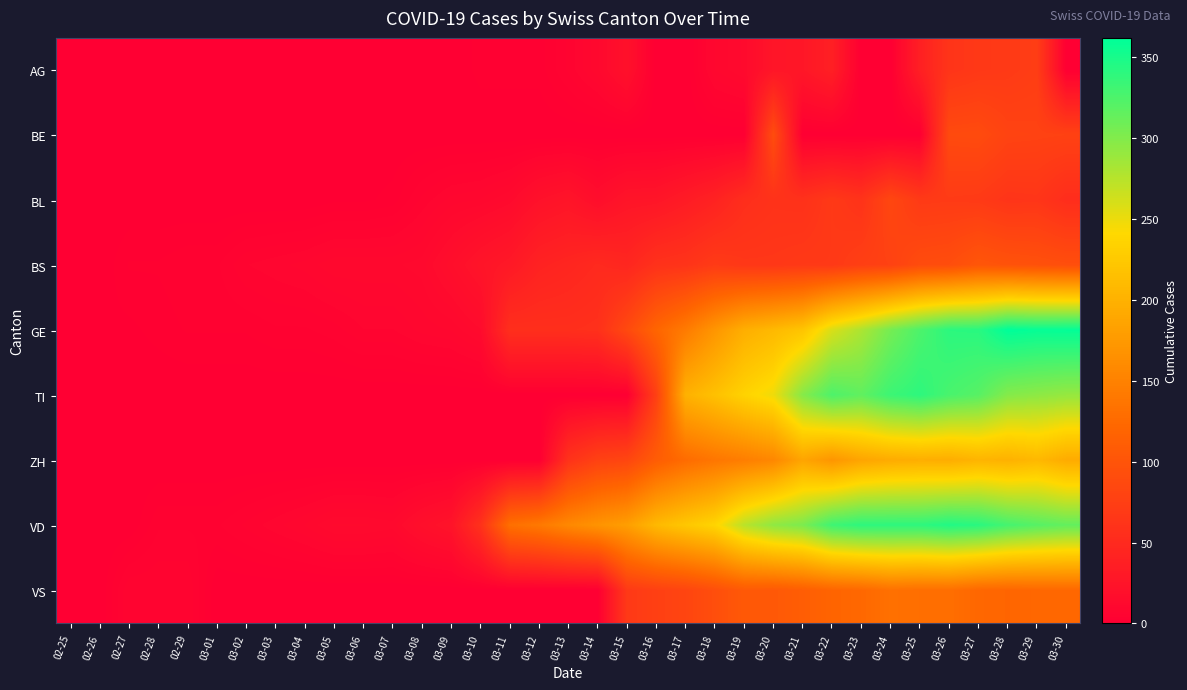

Rank the series at 03-30 from lowest to highest value.

AG, BL, BE, BS, VS, ZH, TI, VD, GE